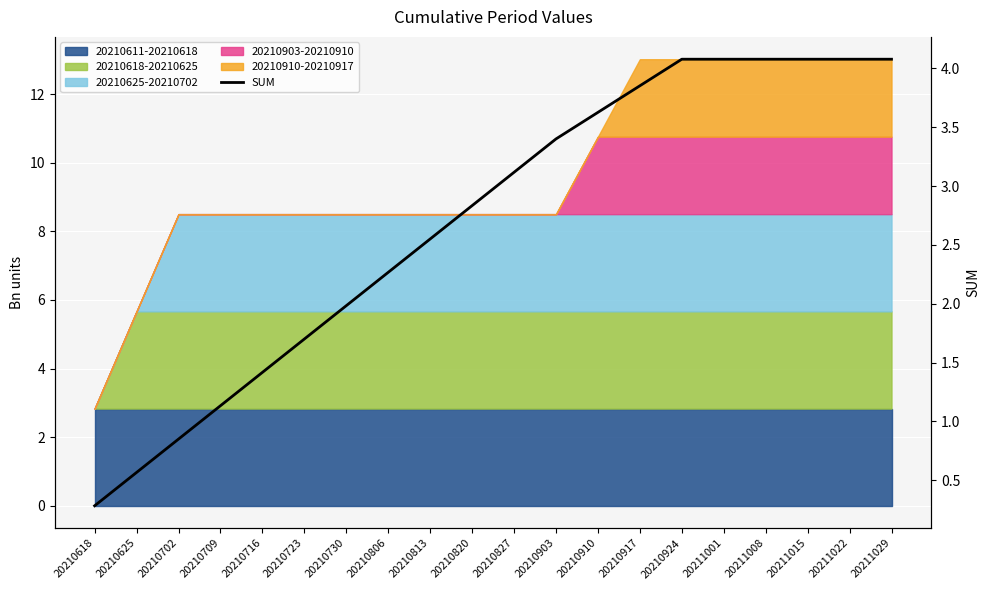

True or false: the data has more than 2 interior local peaks.

False